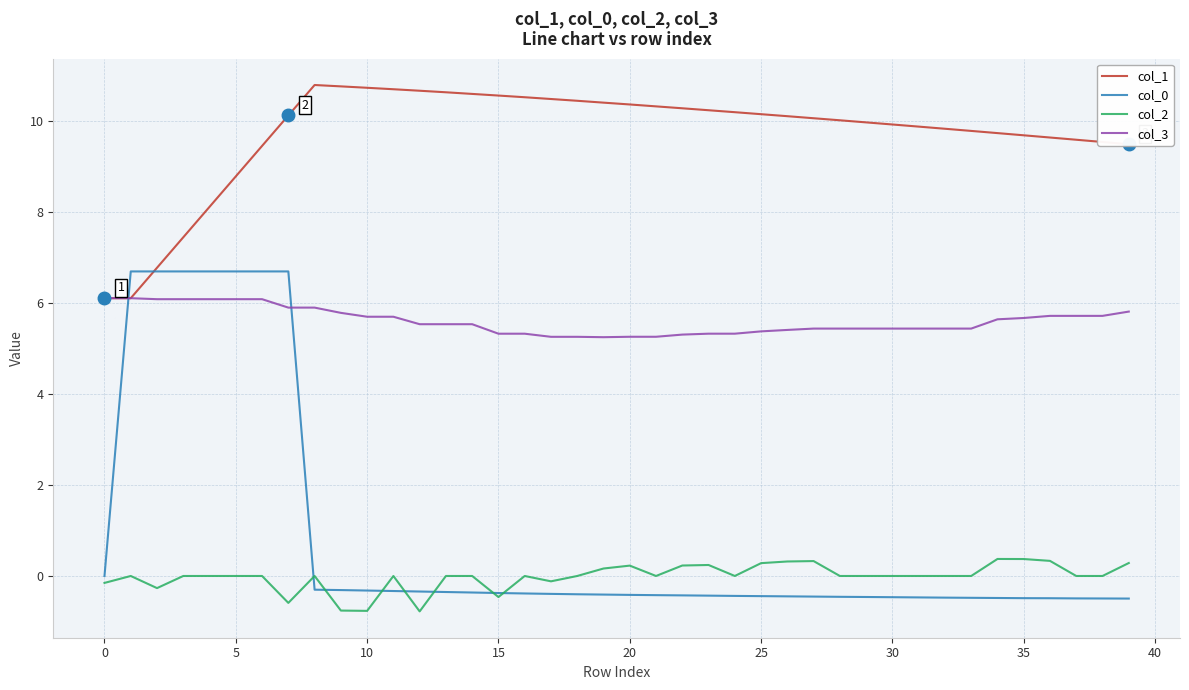

What is the sum of all col_1 values?

389.3